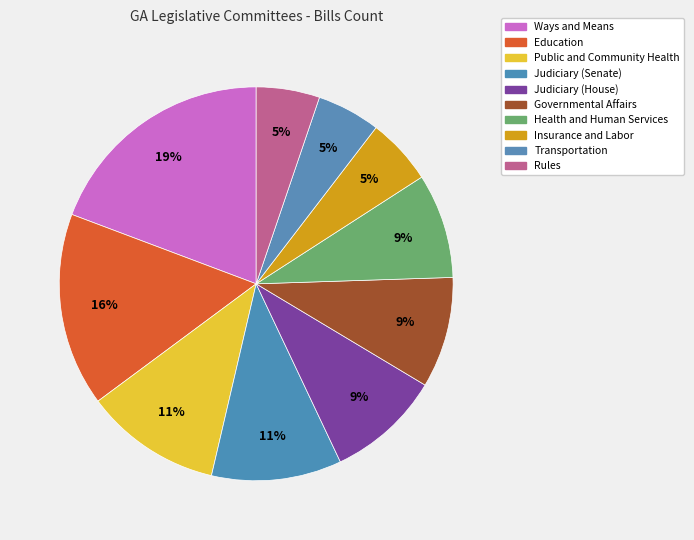

Approximately how many times larger is the value at Transportation compared to Rules?

1.0